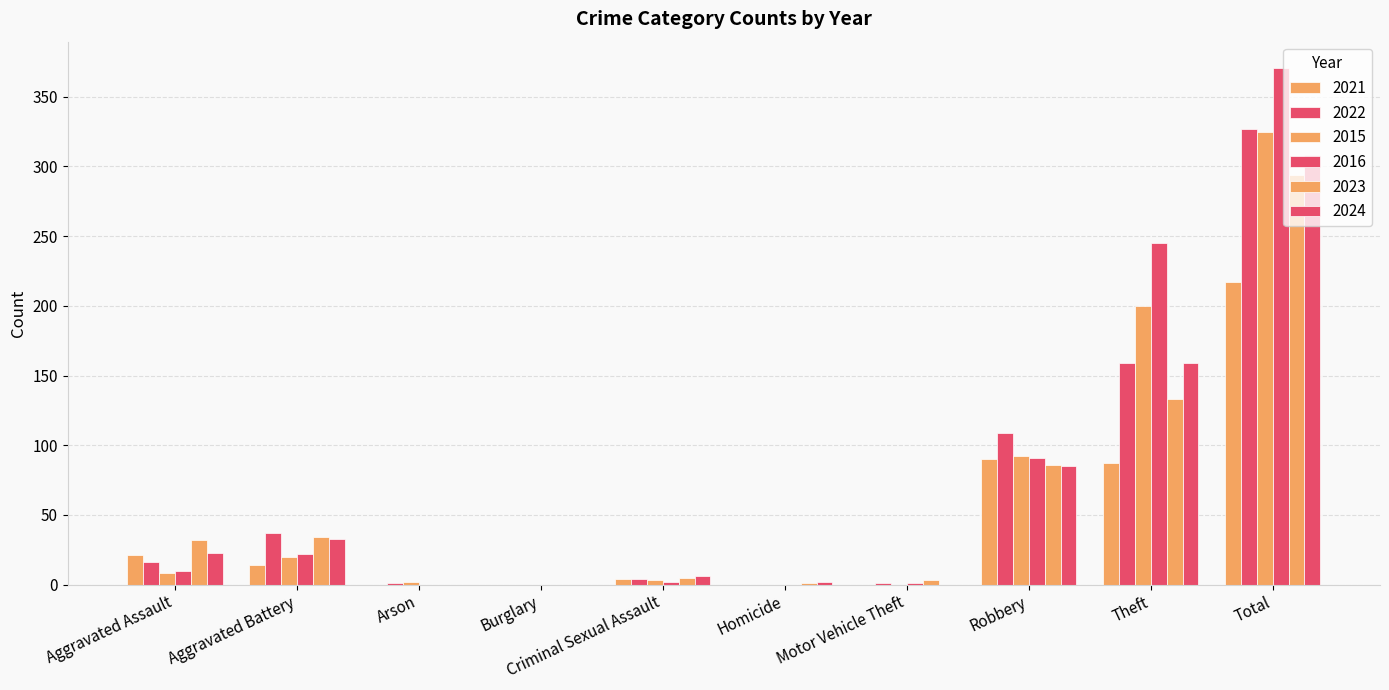

What is the value of the 2022 bar at the 1st from the left?

16